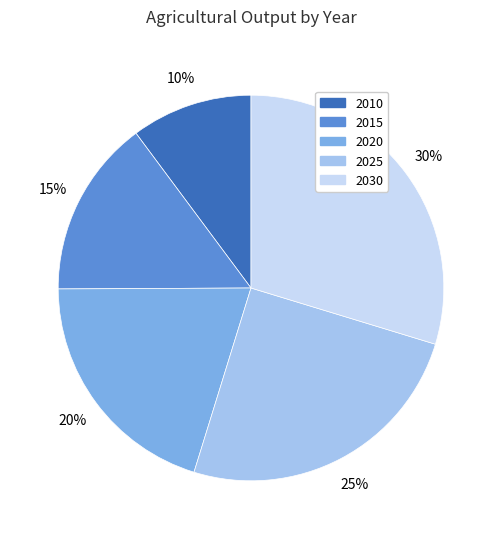

Count the number of slices in the pie.

5